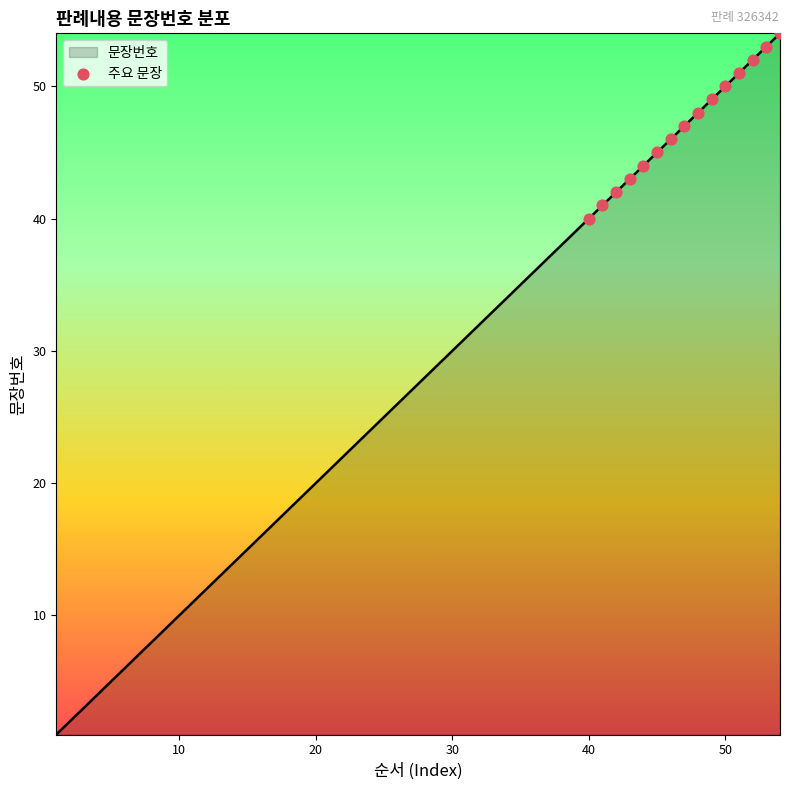

What is the greatest value displayed?

54